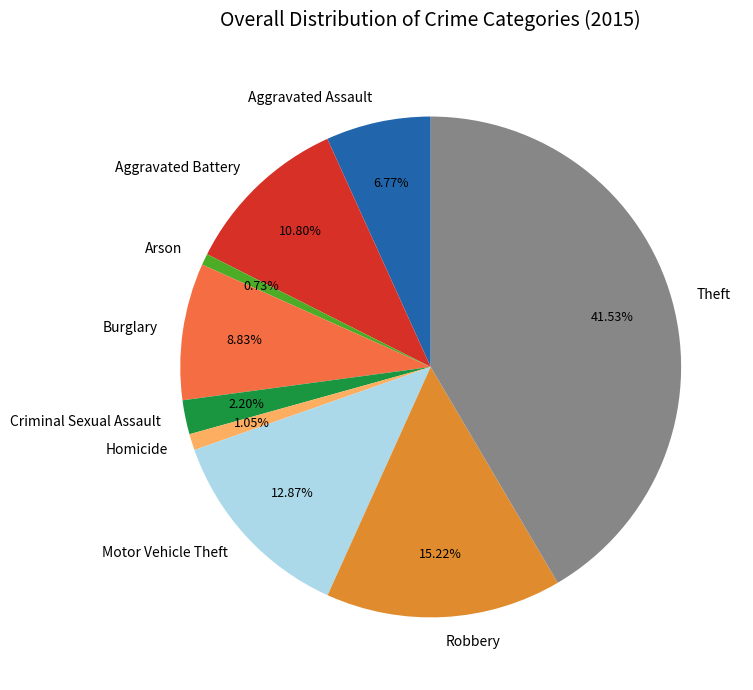

What is the ratio of the value at Arson to the value at Aggravated Battery?

0.1